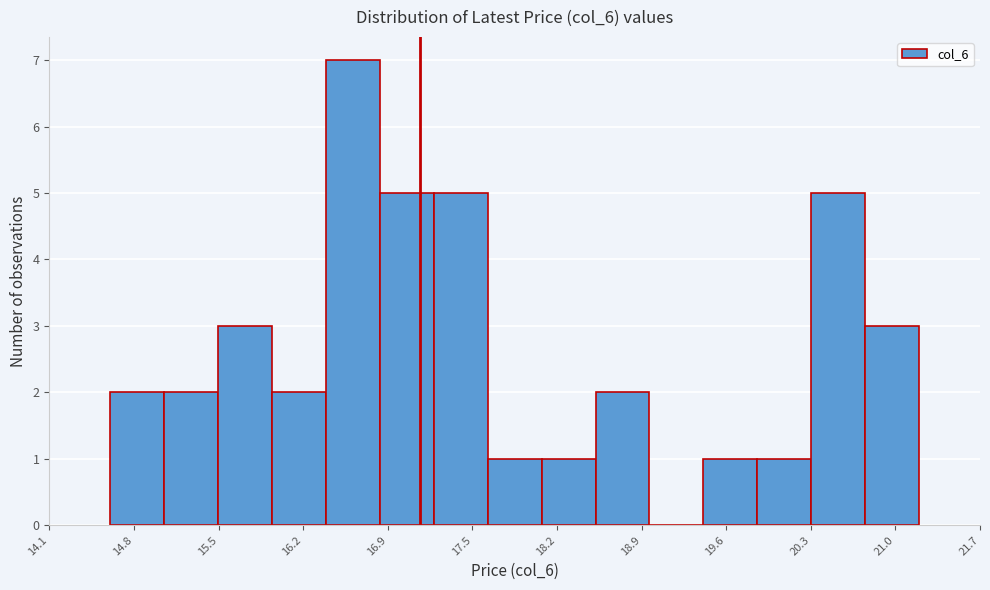

Which range on the x-axis has the tallest bar?

16.3 to 16.8